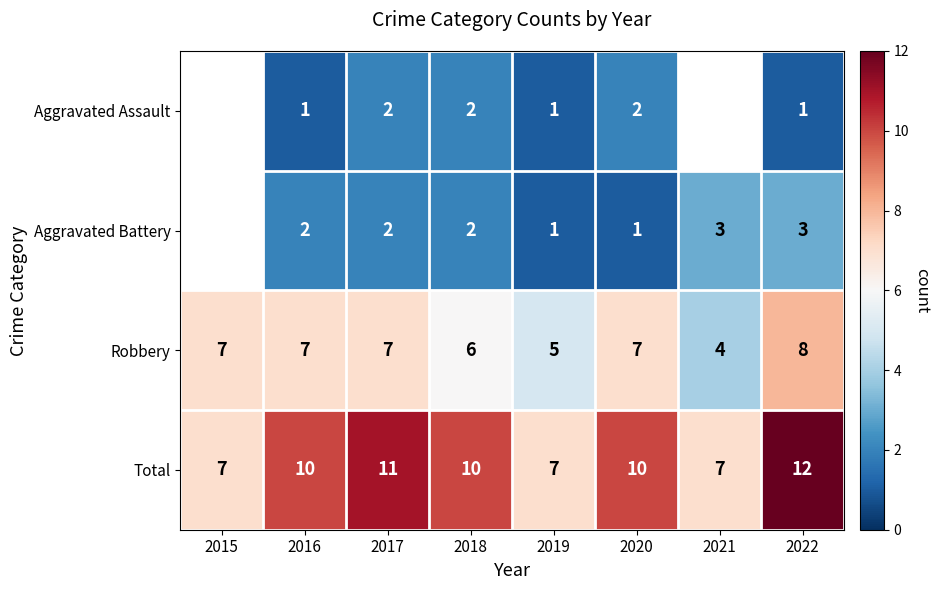

Count the Robbery values in the range 6 to 7.

5